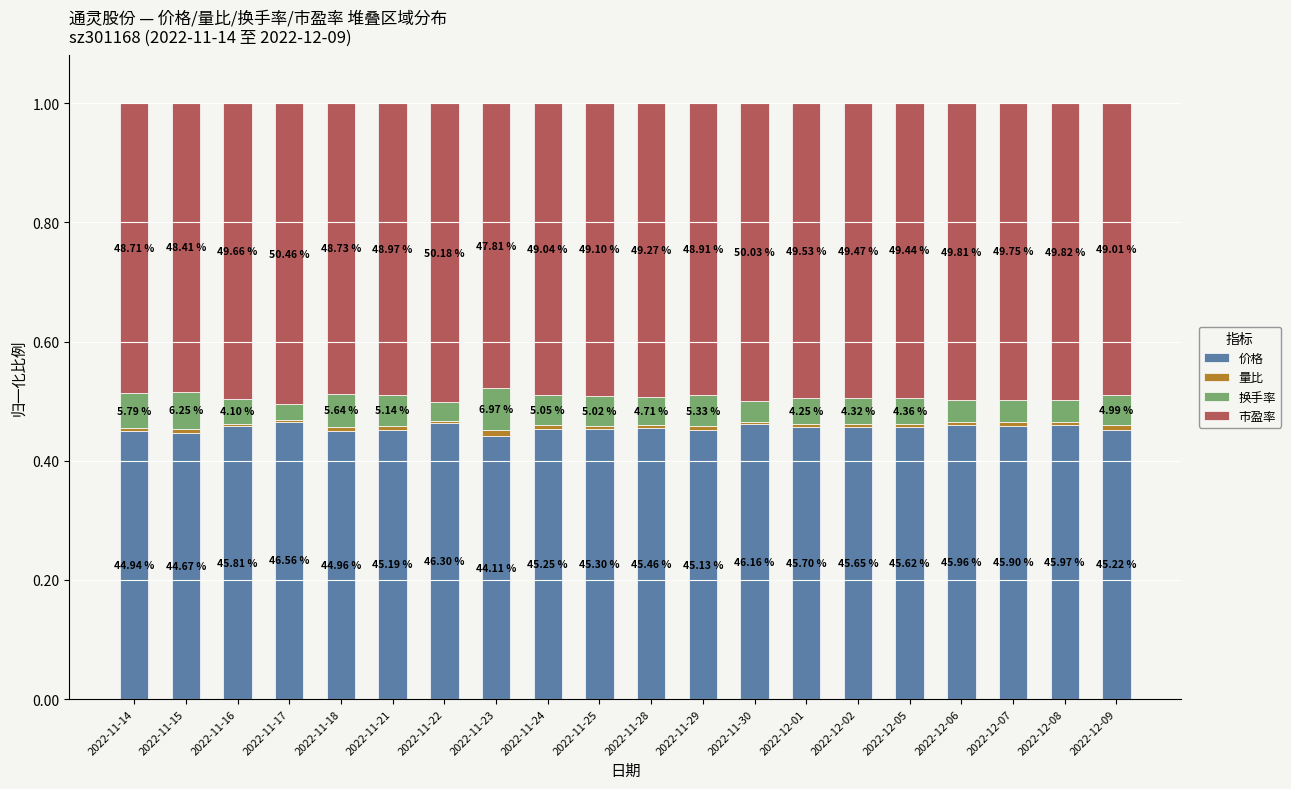

Does the chart contain stacked bars?

Yes